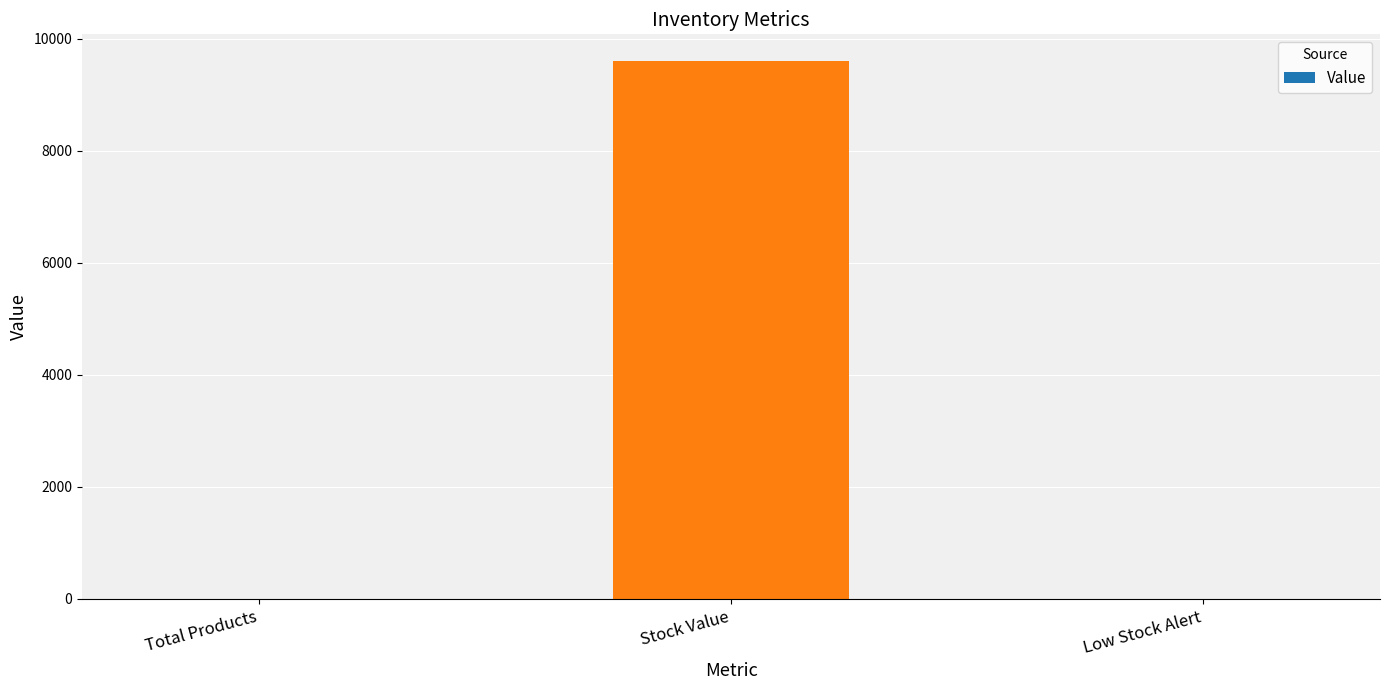

Between Total Products and Stock Value, which is larger?

Stock Value